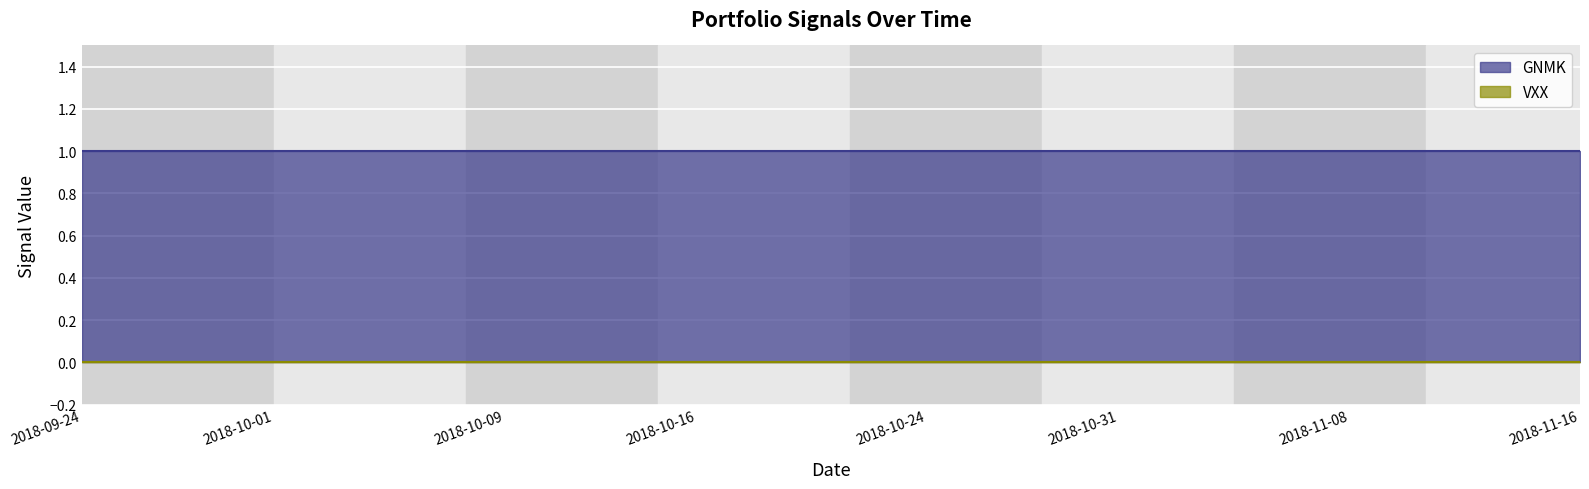

What is the average value of the GNMK series?

1